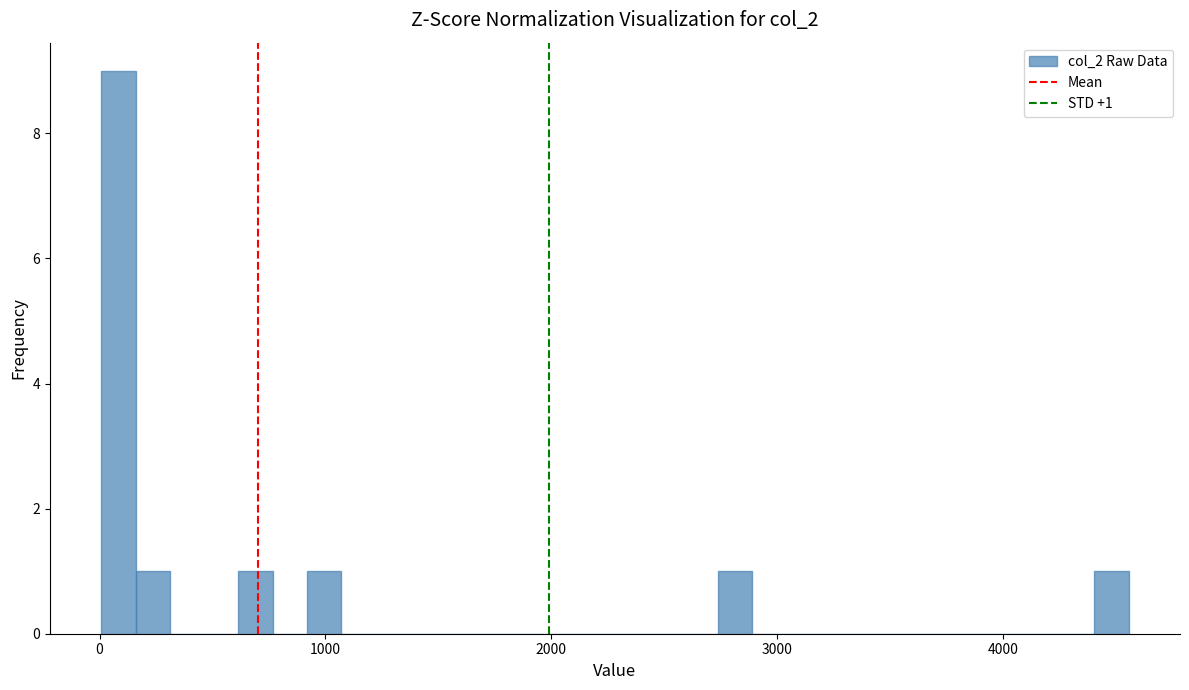

Around what value on the x-axis is the tallest bar? Give the approximate position of its centre, as read against the axis.

100